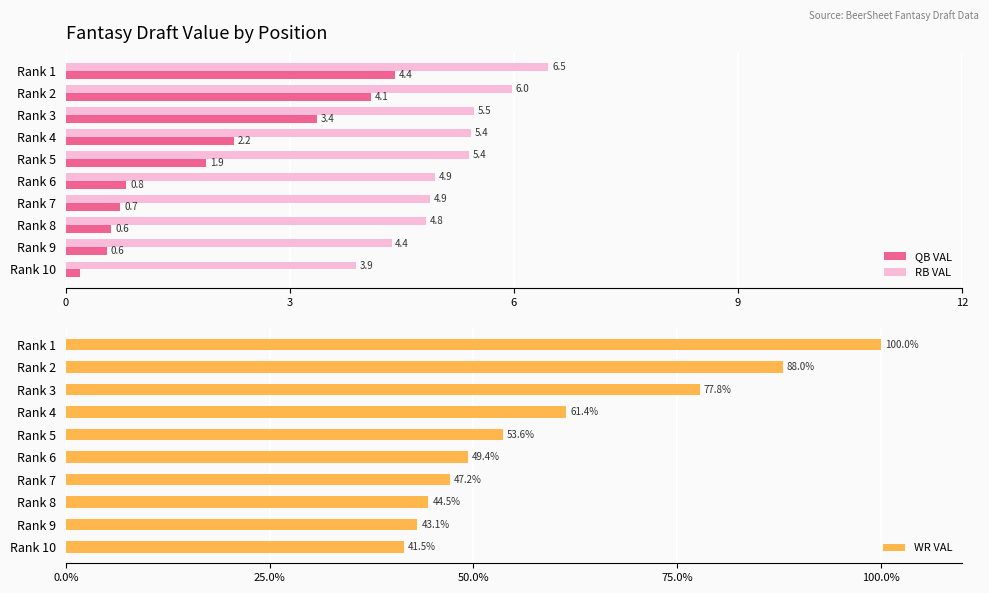

What is the minimum value for RB VAL?

3.9